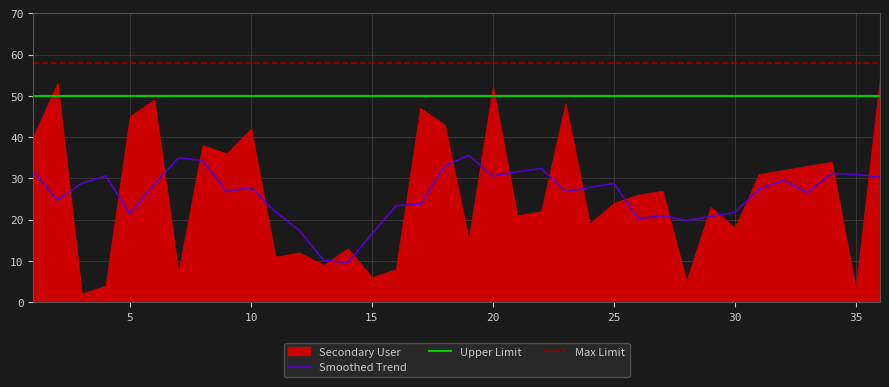

Reading left to right, list all the values displayed in this chart.

1=40	2=53	3=2	4=4	5=45	6=49	7=7	8=38	9=36	10=42	11=11	12=12	13=9	14=13	15=6	16=8	17=47	18=43	19=15	20=52	21=21	22=22	23=48	24=19	25=24	26=26	27=27	28=5	29=23	30=18	31=31	32=32	33=33	34=34	35=3	36=54